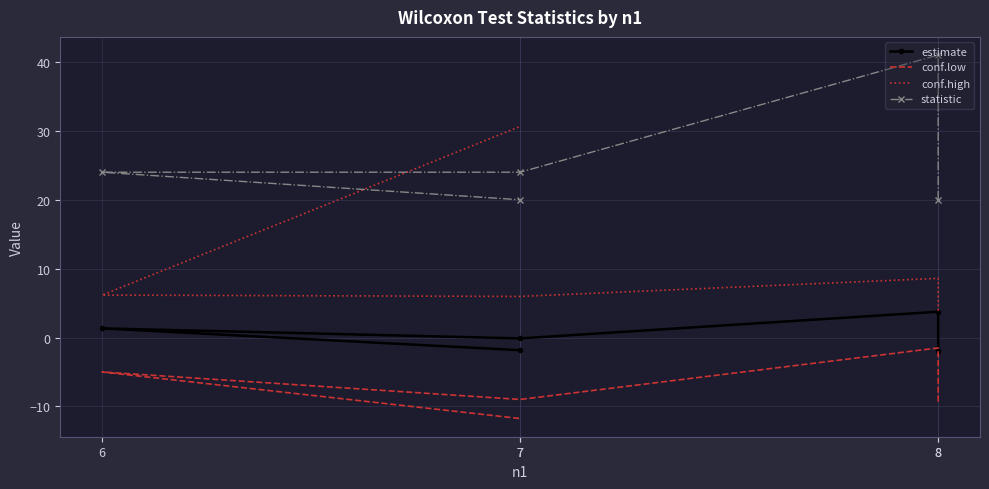

What is the label of the 5th point from the right?

8